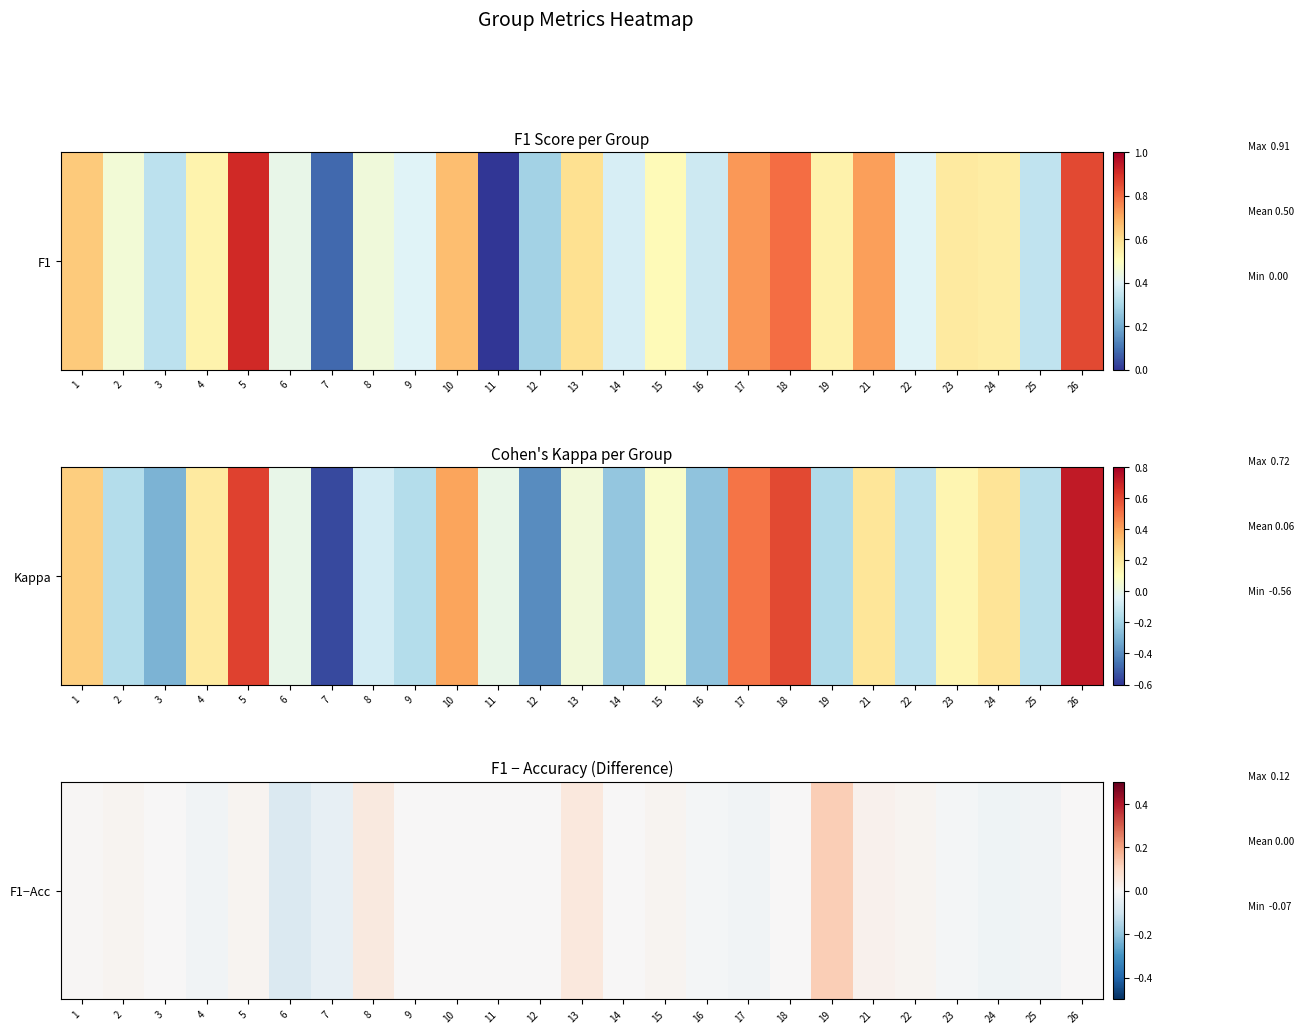

How many series are shown in this chart?

1